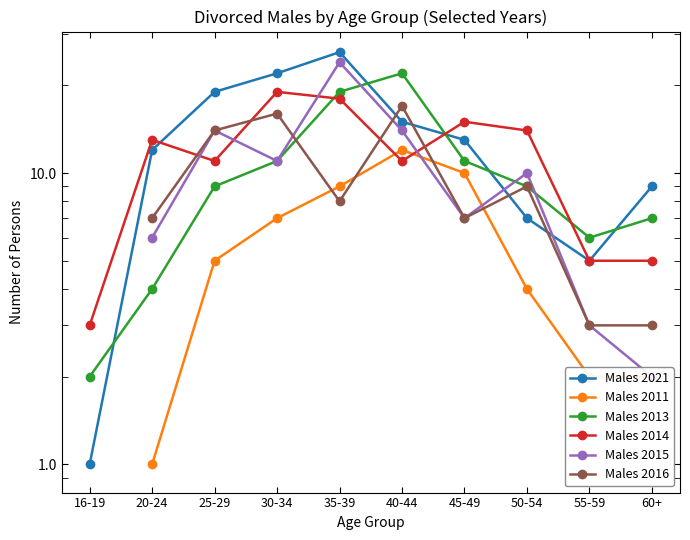

What is the smallest value displayed?

1.0